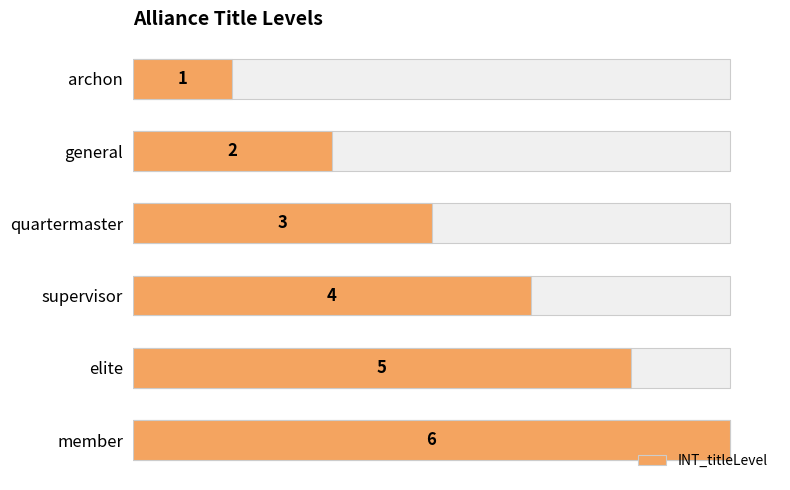

What is the difference between the values at supervisor and elite?

1